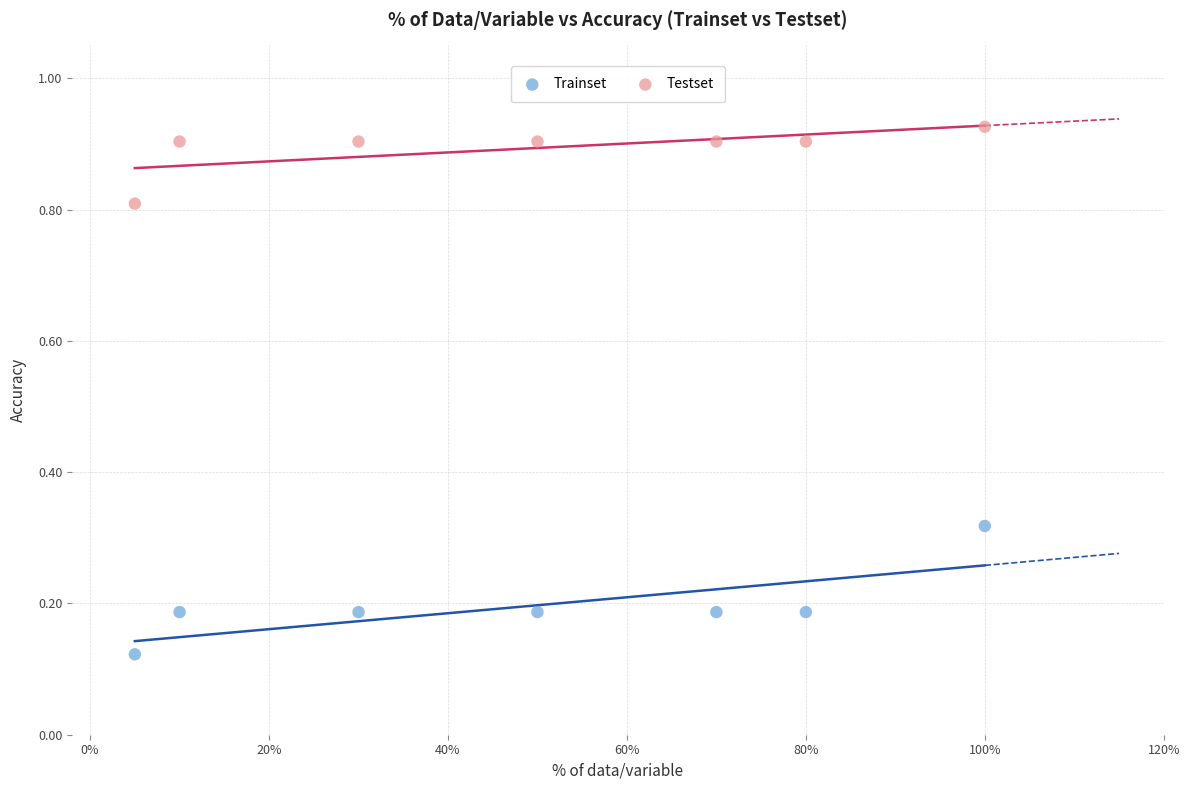

Which series has the widest spread of Y values?

Trainset